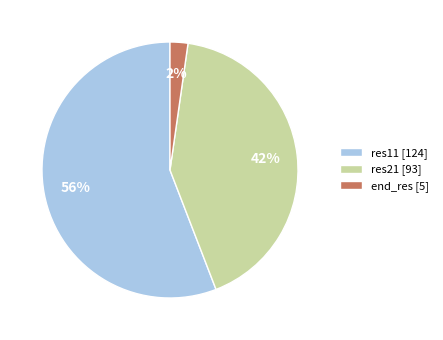

Between res21 [93] and end_res [5], which is larger?

res21 [93]